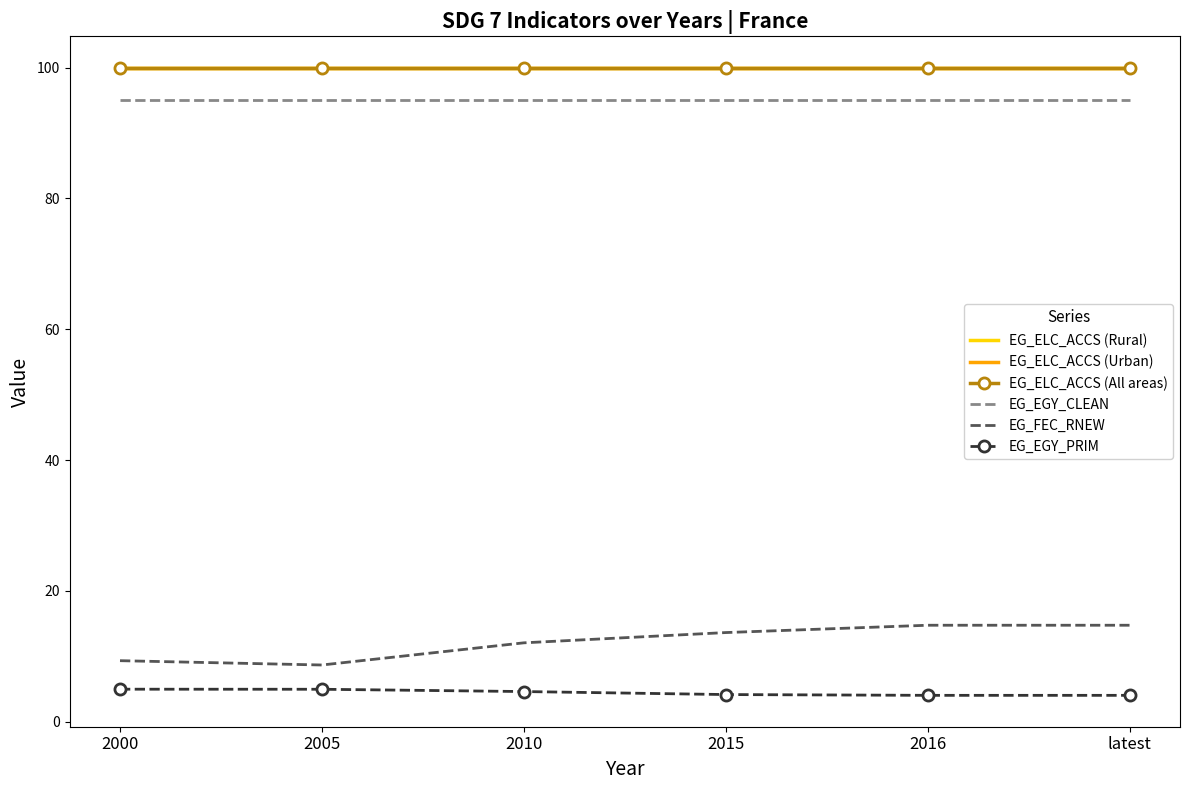

List the labels in order of EG_ELC_ACCS (Urban) value, smallest first.

2000, 2005, 2010, 2015, 2016, latest